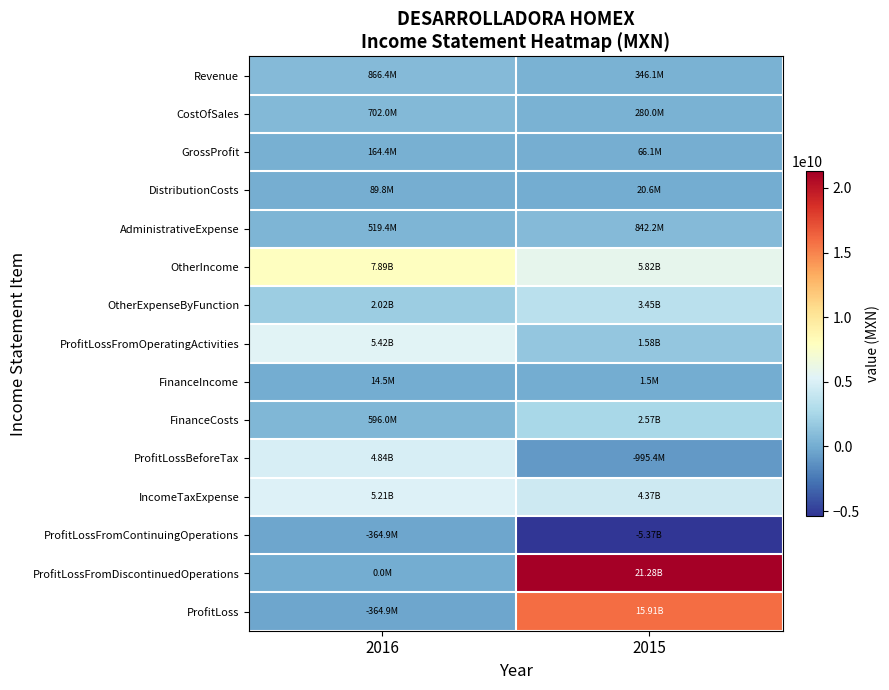

Reading right to left, extract all data points from this chart.

Revenue: 2015=346100000	2016=866389000
CostOfSales: 2015=280013000	2016=702030000
GrossProfit: 2015=66087000	2016=164359000
DistributionCosts: 2015=20590000	2016=89805000
AdministrativeExpense: 2015=842242000	2016=519434000
OtherIncome: 2015=5821787000	2016=7888550000
OtherExpenseByFunction: 2015=3449319000	2016=2019006000
ProfitLossFromOperatingActivities: 2015=1575723000	2016=5424664000
FinanceIncome: 2015=1484000	2016=14491000
FinanceCosts: 2015=2572600000	2016=596013000
ProfitLossBeforeTax: 2015=-995393000	2016=4843142000
IncomeTaxExpense: 2015=4373887000	2016=5208044000
ProfitLossFromContinuingOperations: 2015=-5369280000	2016=-364902000
ProfitLossFromDiscontinuedOperations: 2015=21278590000	2016=0
ProfitLoss: 2015=15909310000	2016=-364902000